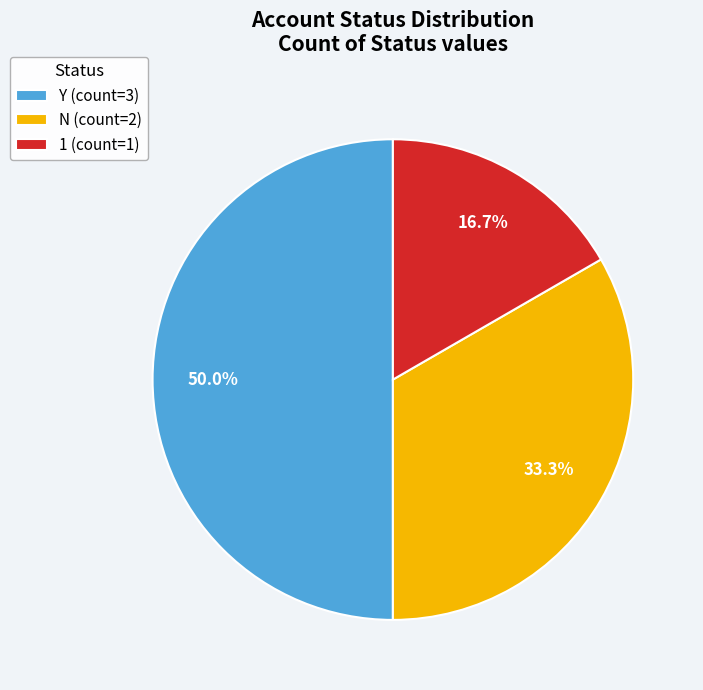

To the nearest percent, what is the average slice percentage?

33%